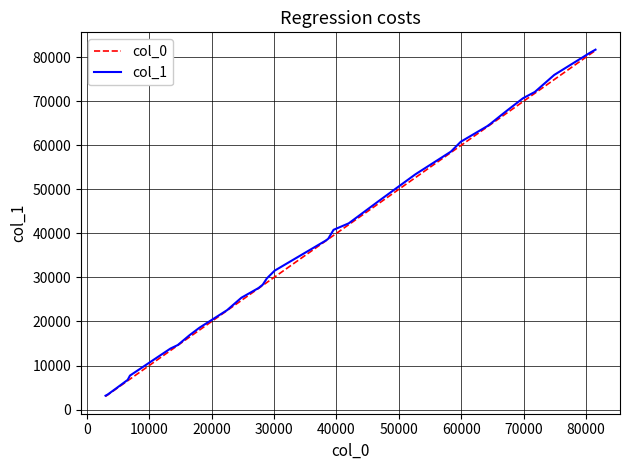

What is the highest value of the col_1 series?

81686